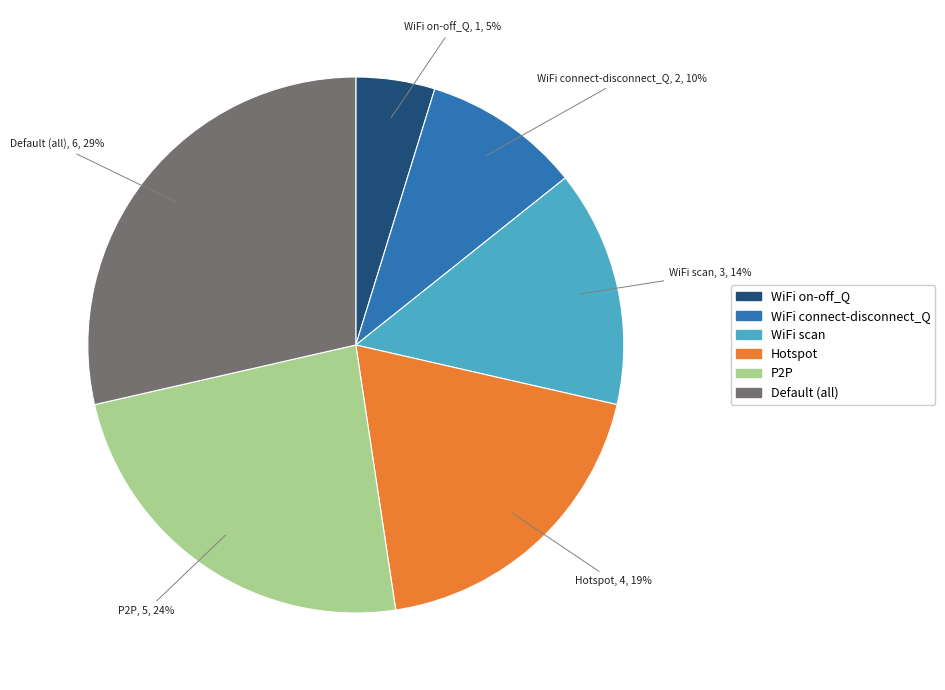

Which slice is the smallest?

WiFi on-off_Q